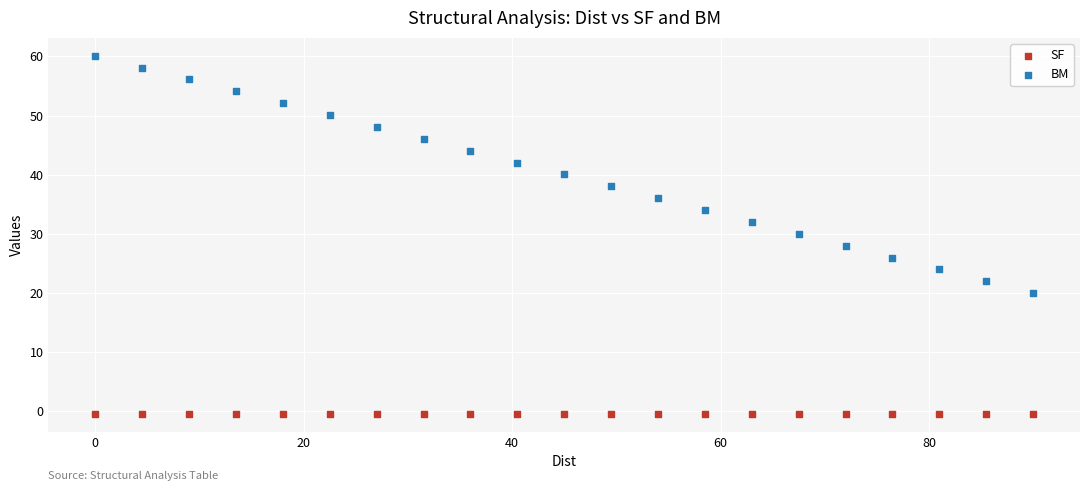

Which series contains the highest Y value?

BM